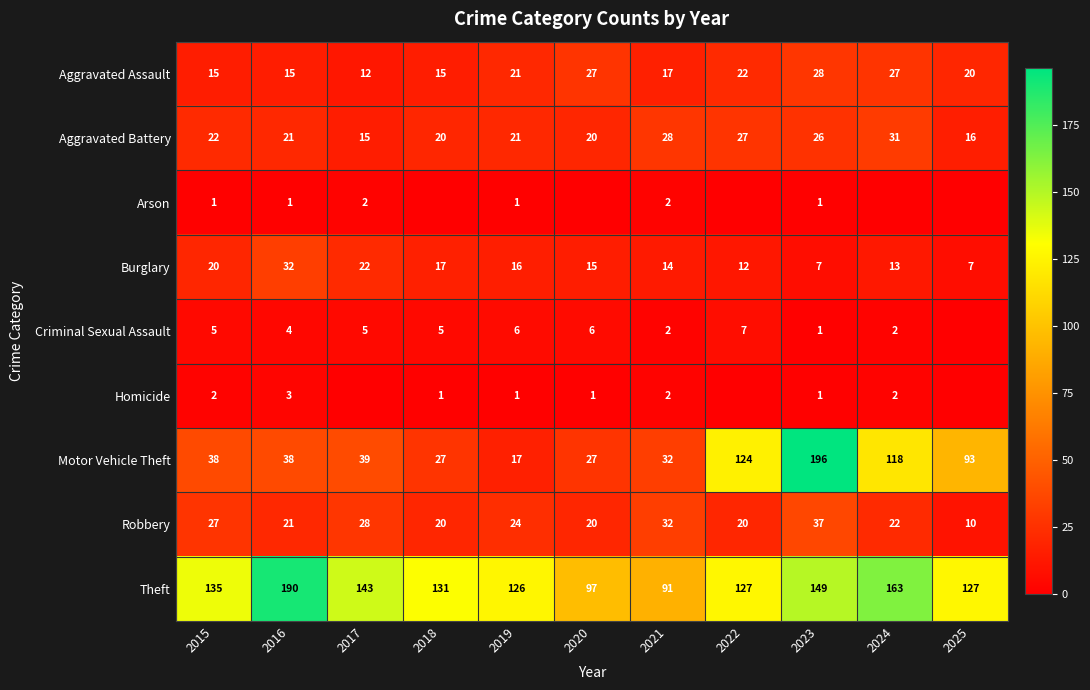

The Criminal Sexual Assault series shows 1 at 2023. True or false?

True